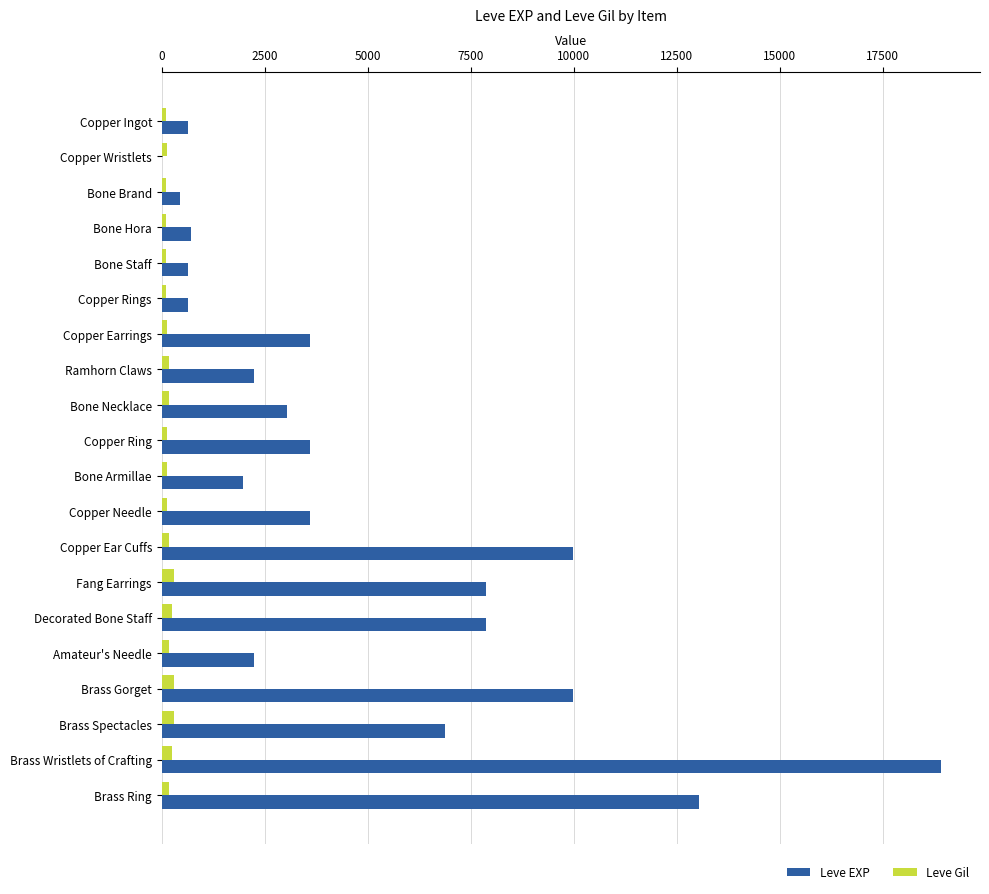

At which category does the chart reach its peak across all series?

Brass Wristlets of Crafting